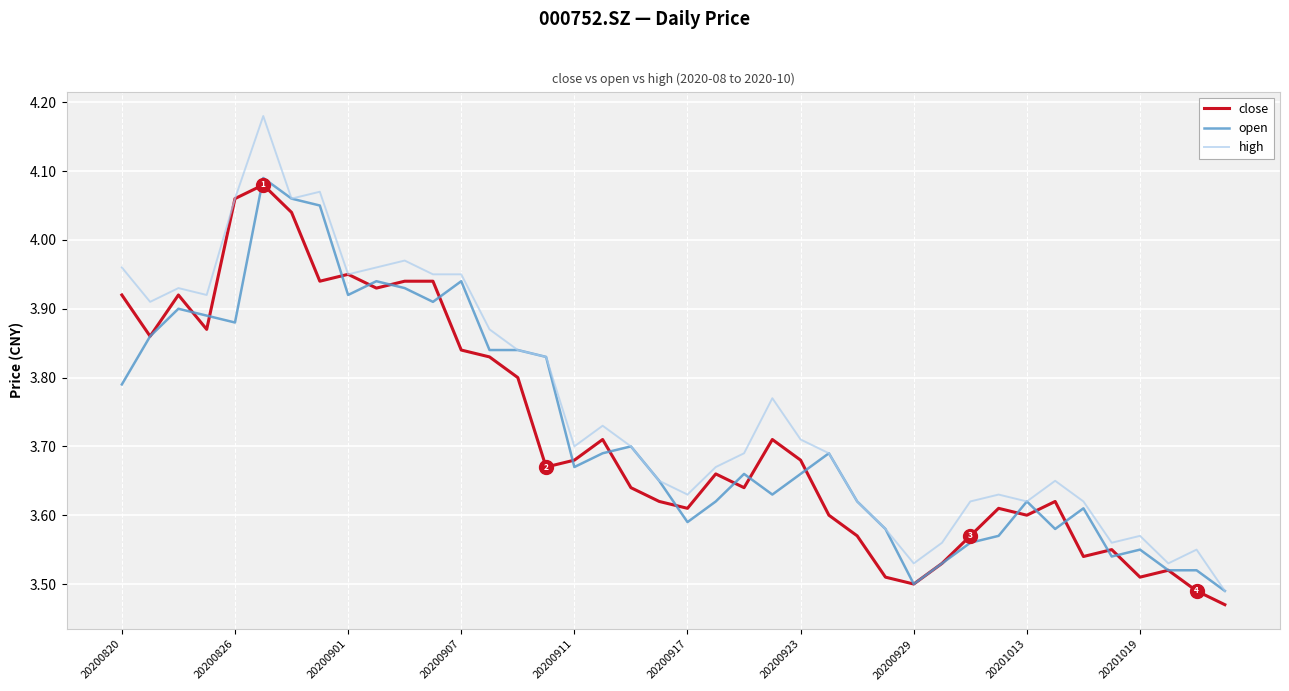

Which series has the widest spread of values?

high